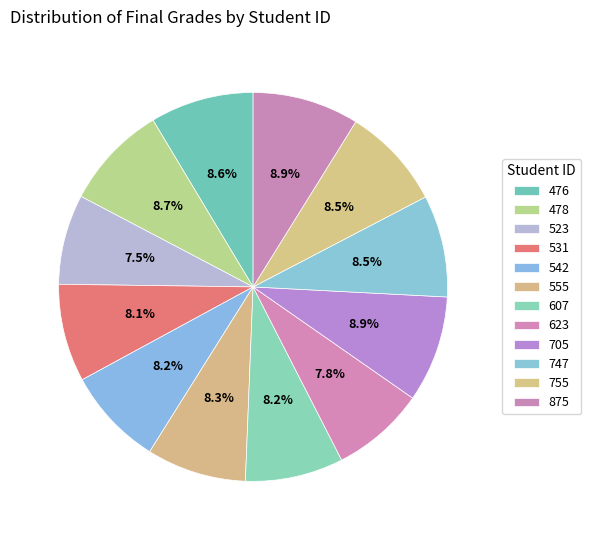

To the nearest percent, what is the combined percentage of 478 and 623?

16%